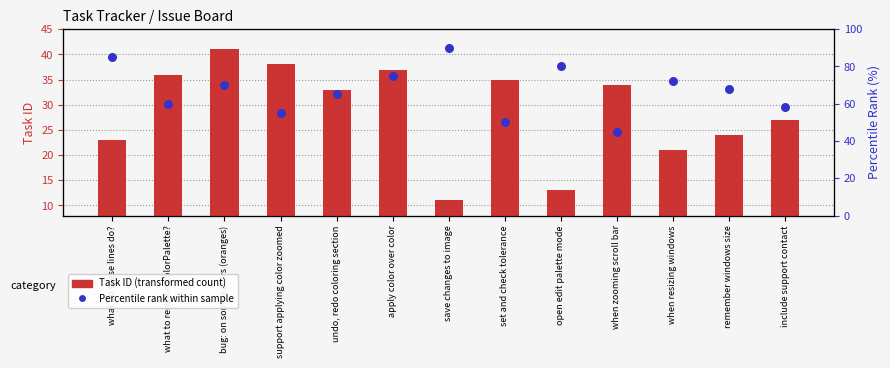

Which series has the largest Y range (max minus min)?

Task ID (transformed count)